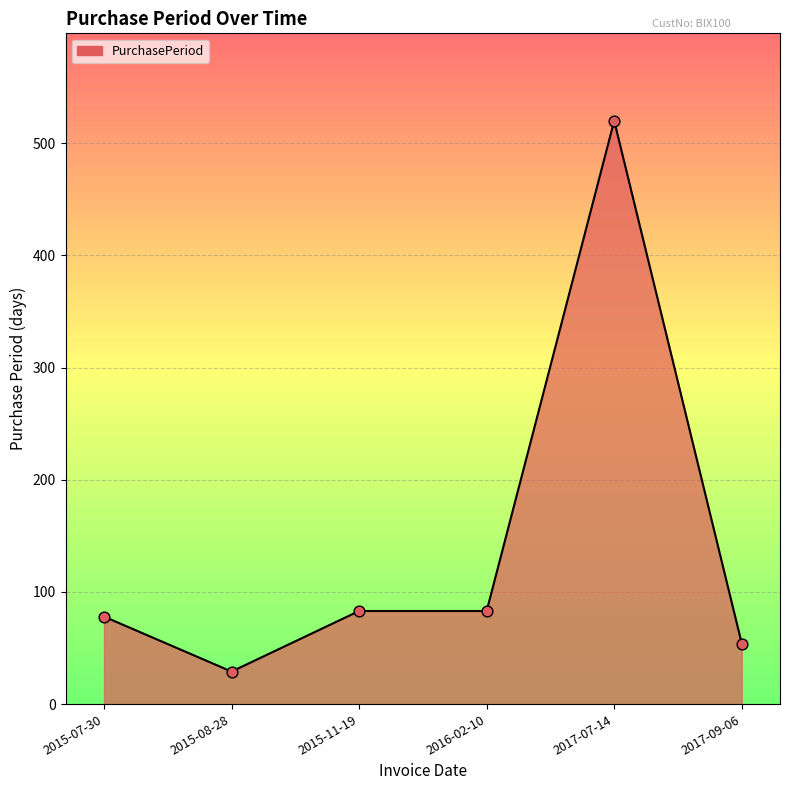

Which has a higher value, 2015-08-28 or 2016-02-10?

2016-02-10